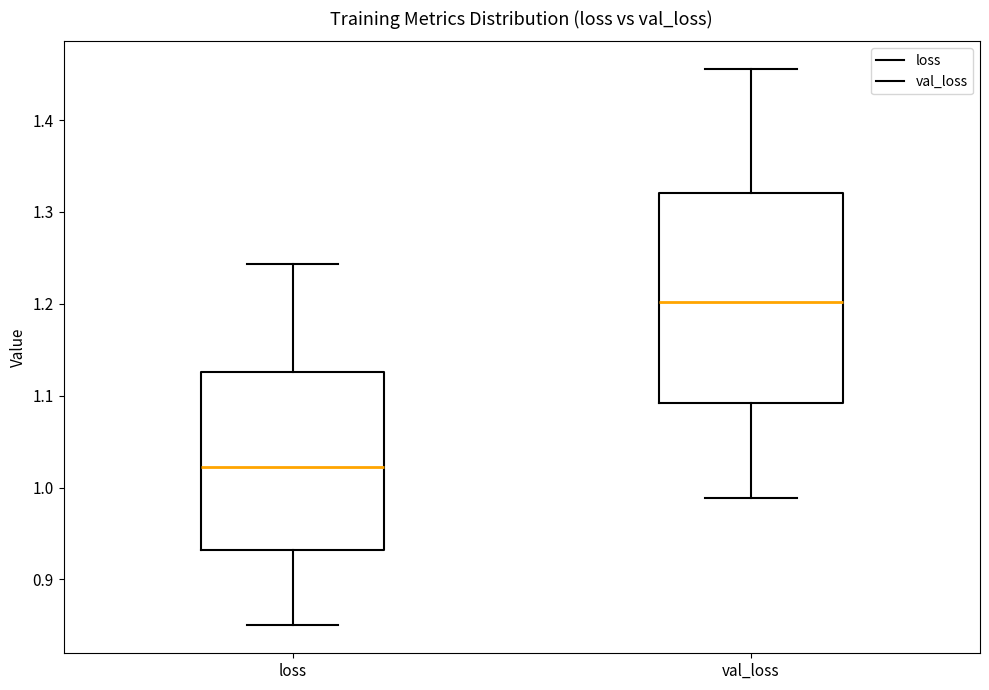

Comparing the boxes themselves (not the whiskers), which one is the tallest?

val_loss